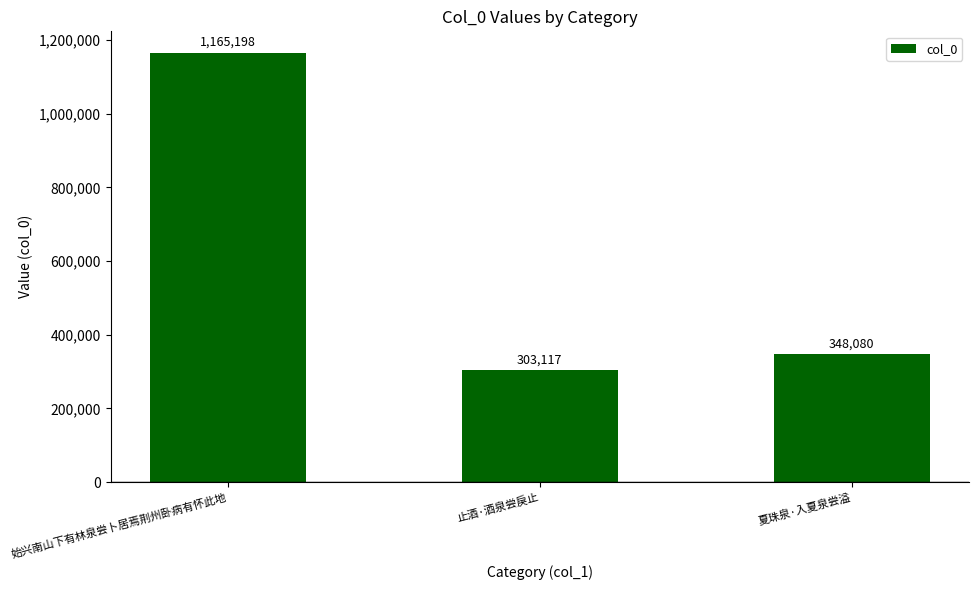

Rank the categories by value from lowest to highest.

止酒·酒泉尝戾止, 夏珠泉·入夏泉尝溢, 始兴南山下有林泉尝卜居焉荆州卧病有怀此地